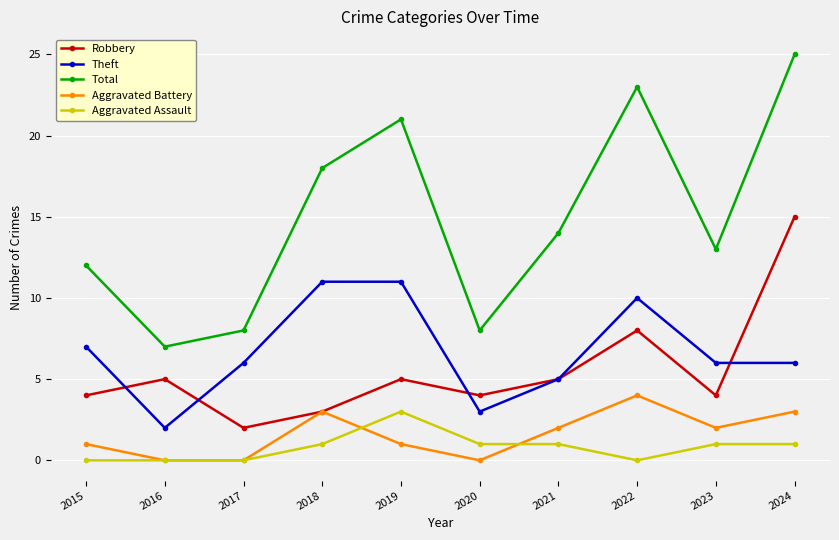

What value does the Aggravated Battery series have at 2023?

2